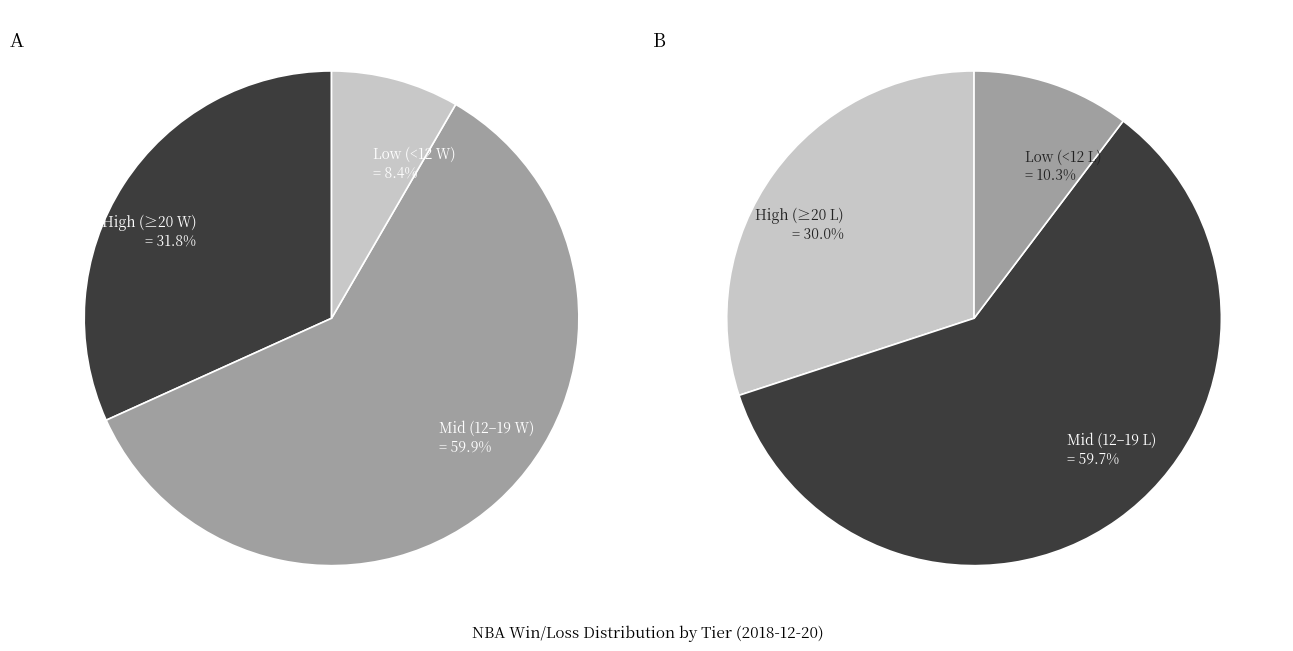

True or false: Detroit Pistons accounts for 13% of the total.

False